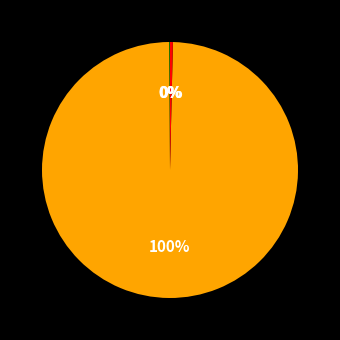

Which category has the smallest portion of the pie?

Достъп до електропреносната мрежа